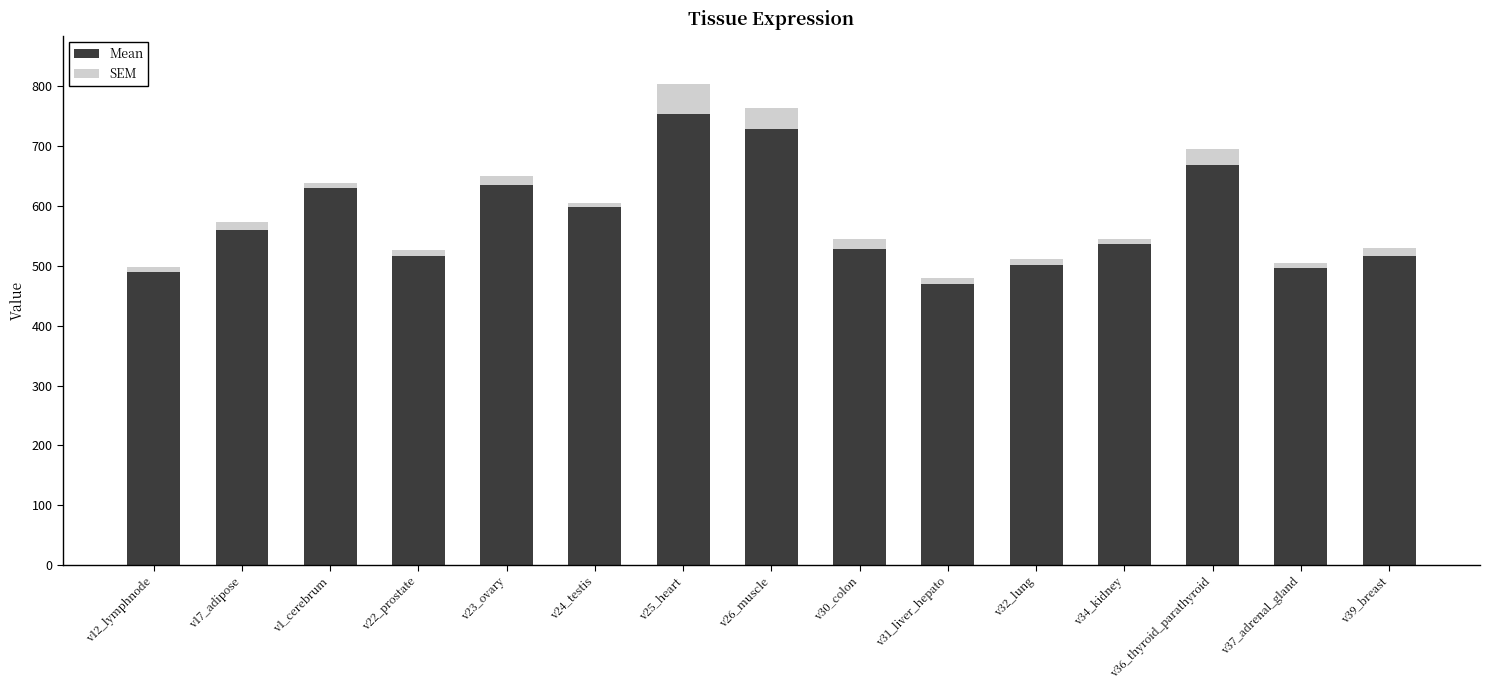

What is the sum of all Mean values?

8631.1